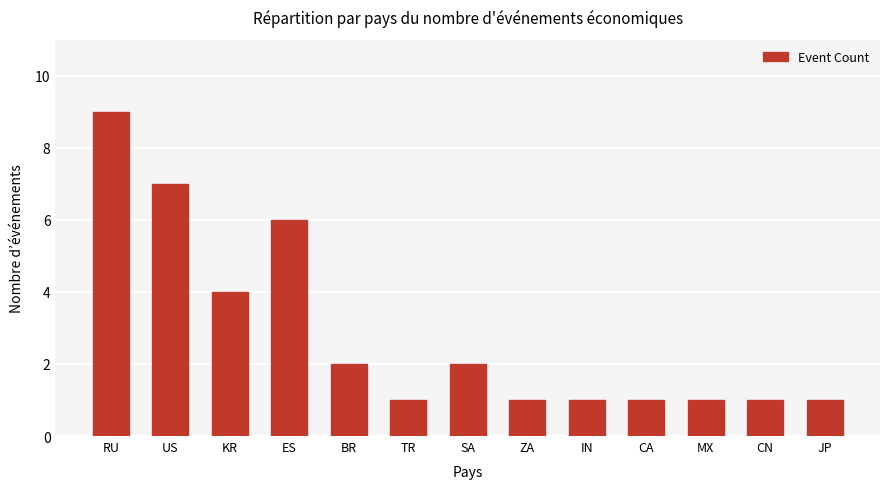

What is the greatest value displayed?

9